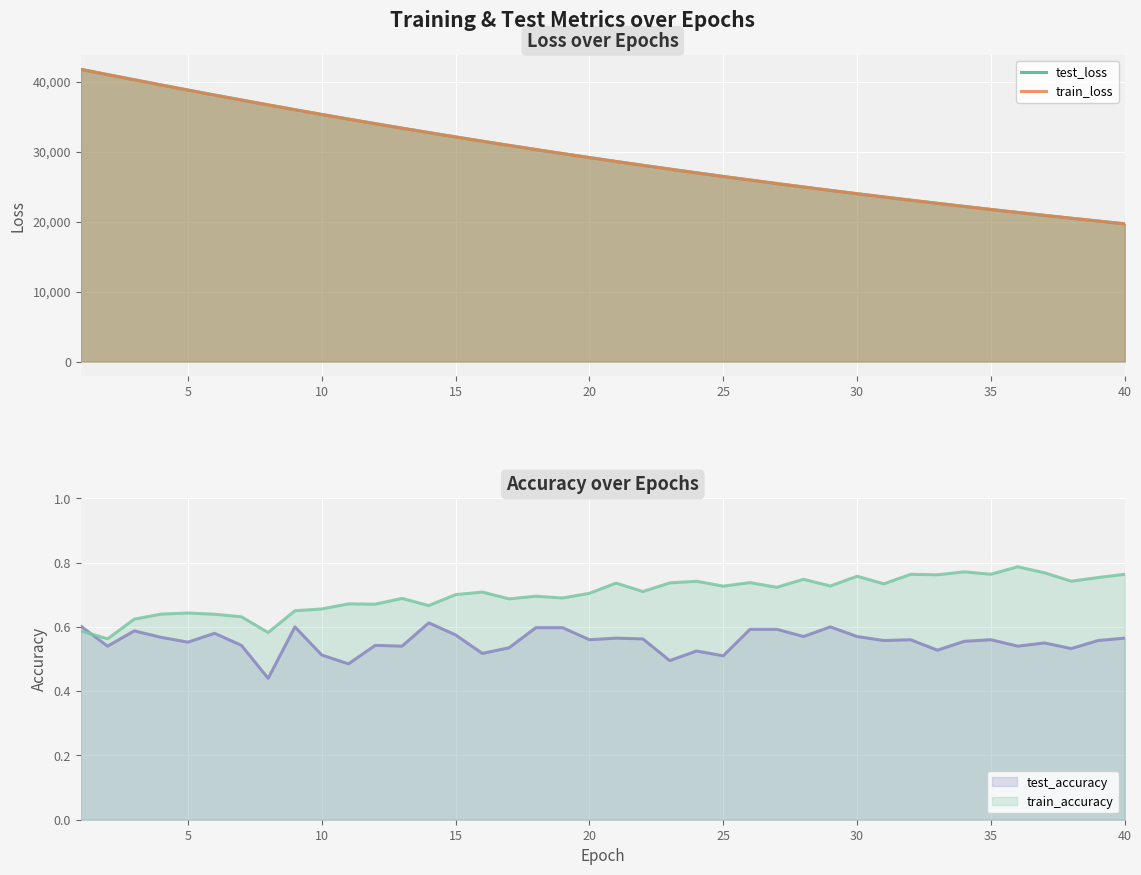

What are all the series names shown in the legend?

test_loss, train_loss, test_accuracy, train_accuracy